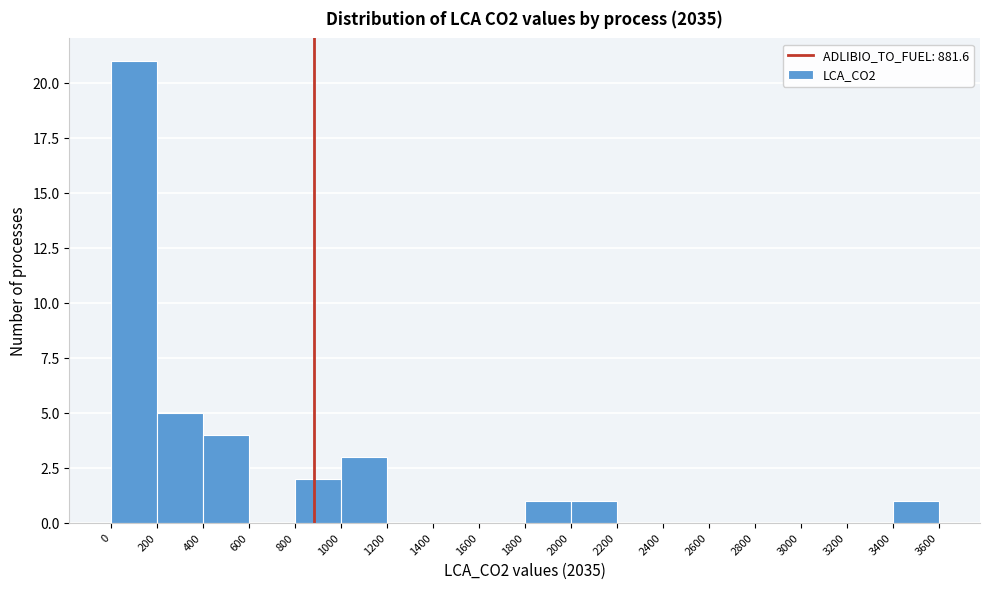

Which range on the x-axis has the tallest bar?

0 to 200